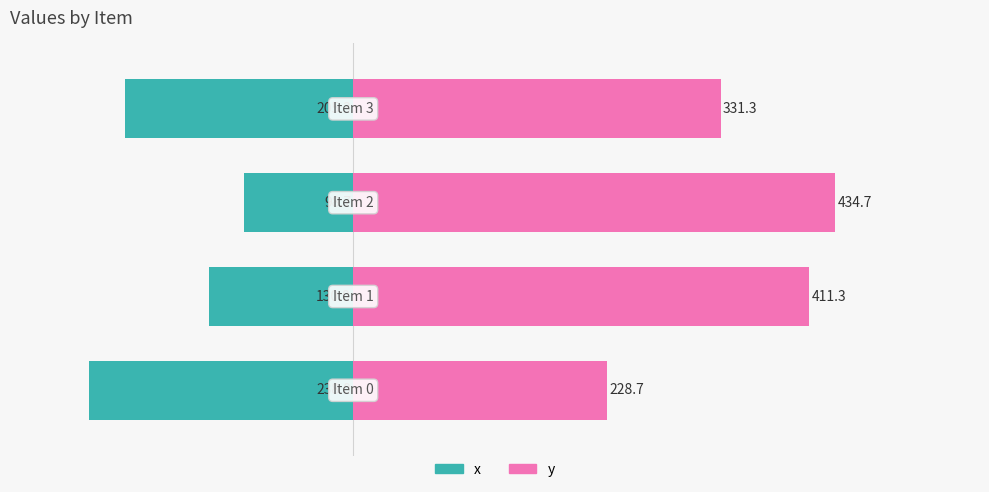

Rank the series by their maximum value, from lowest to highest.

x, y